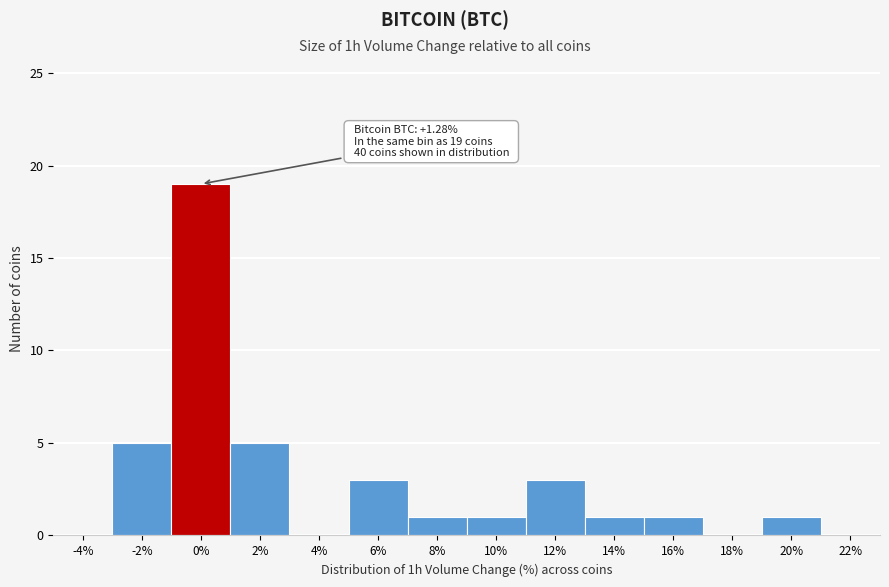

Reading left to right, what are all the values shown in this chart?

-4%=0	-2%=5	0%=19	2%=5	4%=0	6%=3	8%=1	10%=1	12%=3	14%=1	16%=1	18%=0	20%=1	22%=0